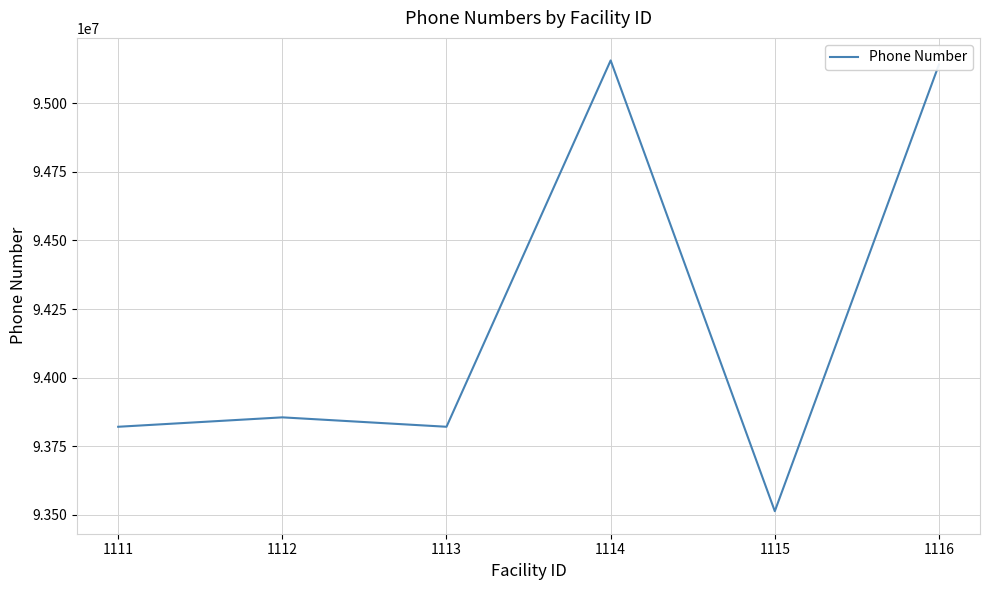

How many values are below 93855425?

3